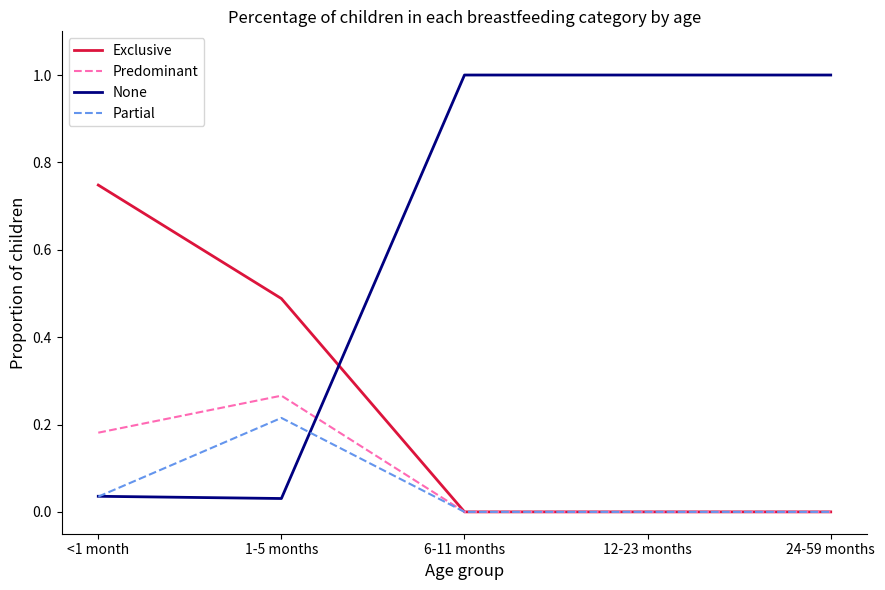

Is it true that Exclusive equals -0.3 at 6-11 months?

False